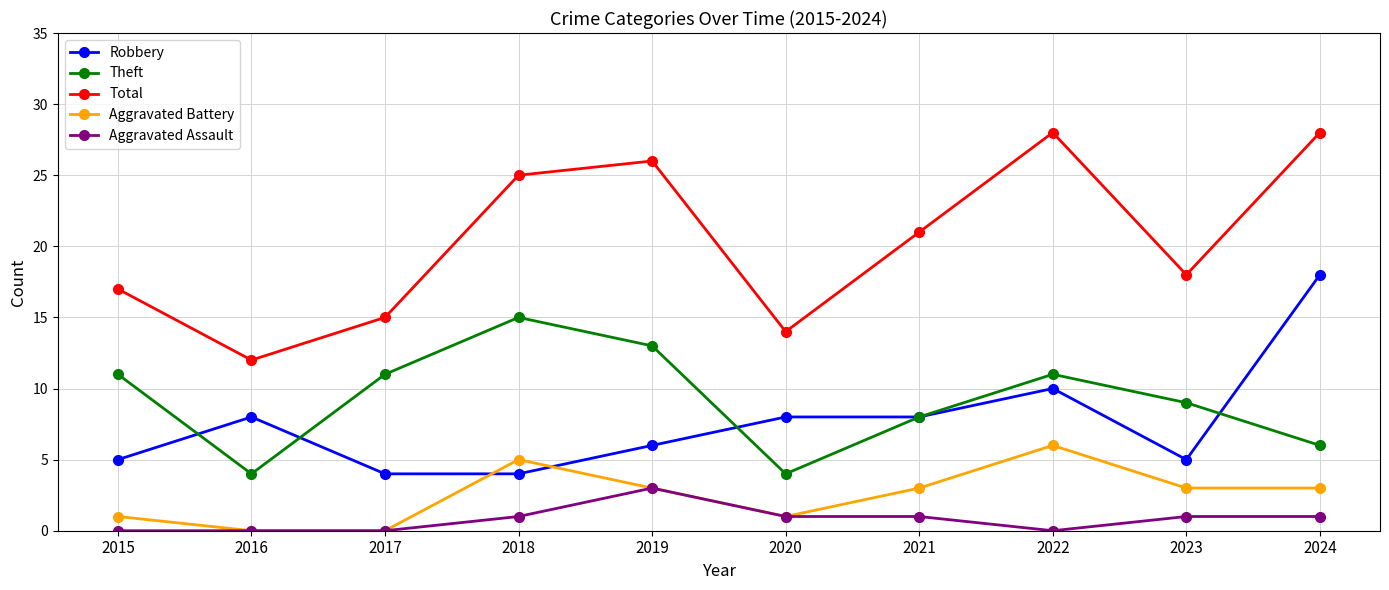

What is the total value across all series at 2015?

34